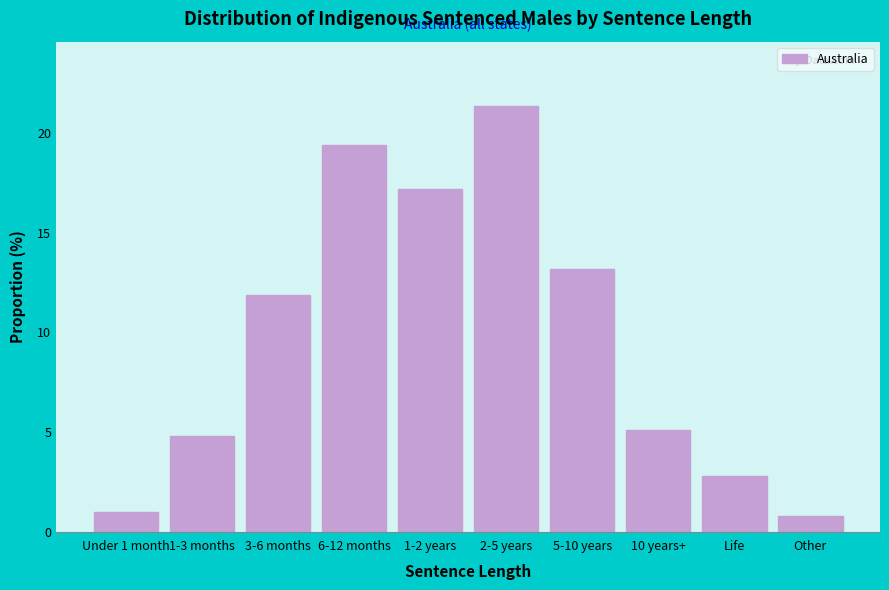

Reading right to left, list all the values displayed in this chart.

Other=0.8	Life=2.8	10 years+=5.1	5-10 years=13.2	2-5 years=21.4	1-2 years=17.2	6-12 months=19.4	3-6 months=11.9	1-3 months=4.8	Under 1 month=1.0